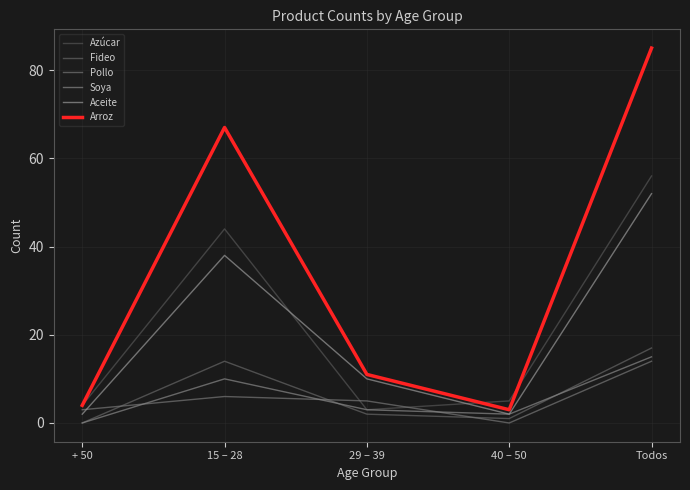

True or false: Aceite and Soya cross at least once.

False